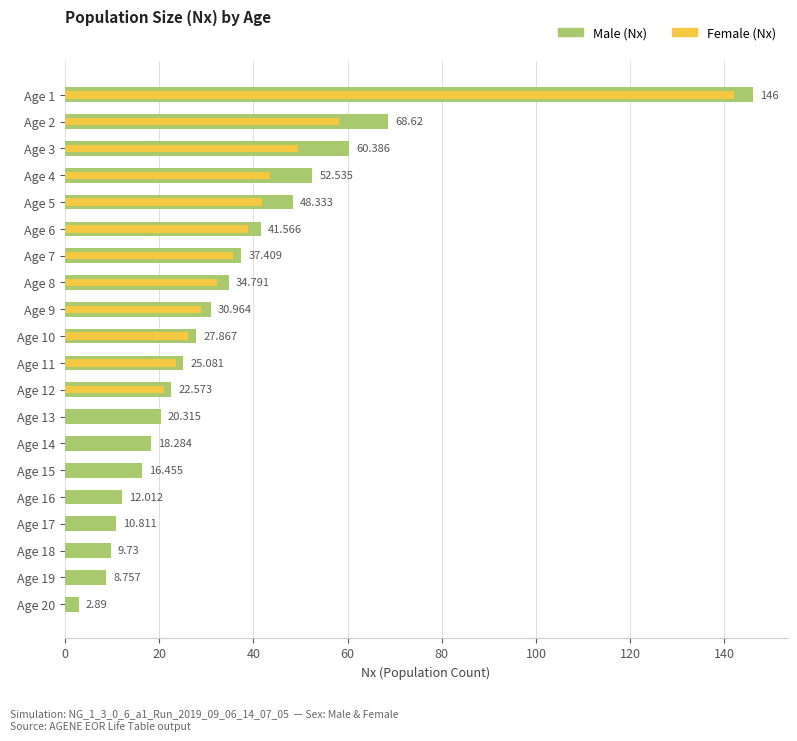

Is the value of Female_Nx at Age 18 greater than the value of Male_Nx at Age 8?

No